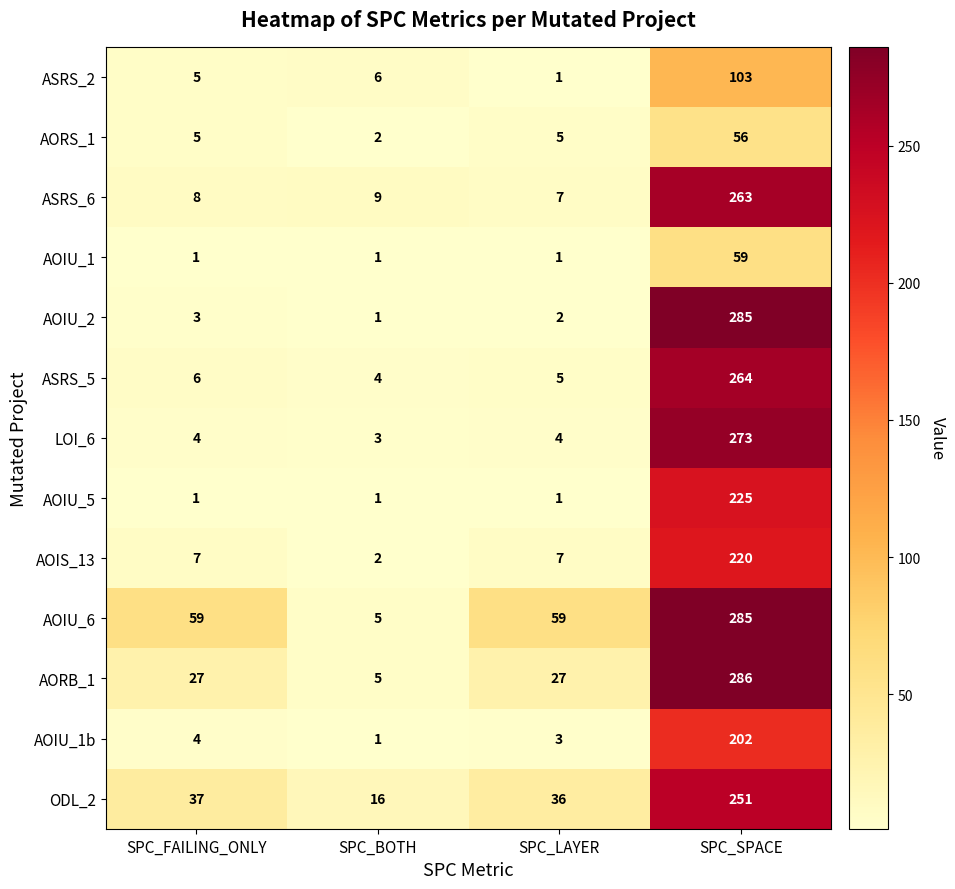

At which category is the sum across all series the highest?

SPC_SPACE